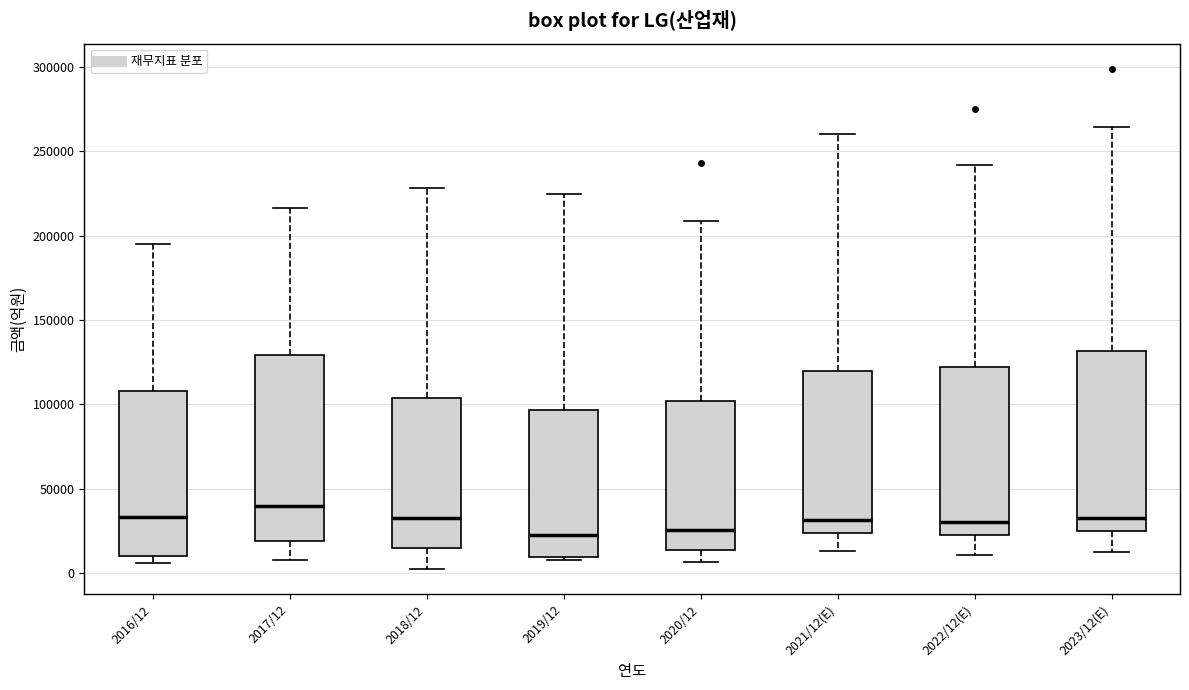

Where does the upper whisker of the box for 2016/12 end on the y-axis? The values are not printed on the chart, so give them approximately, as read against the axis.

195000